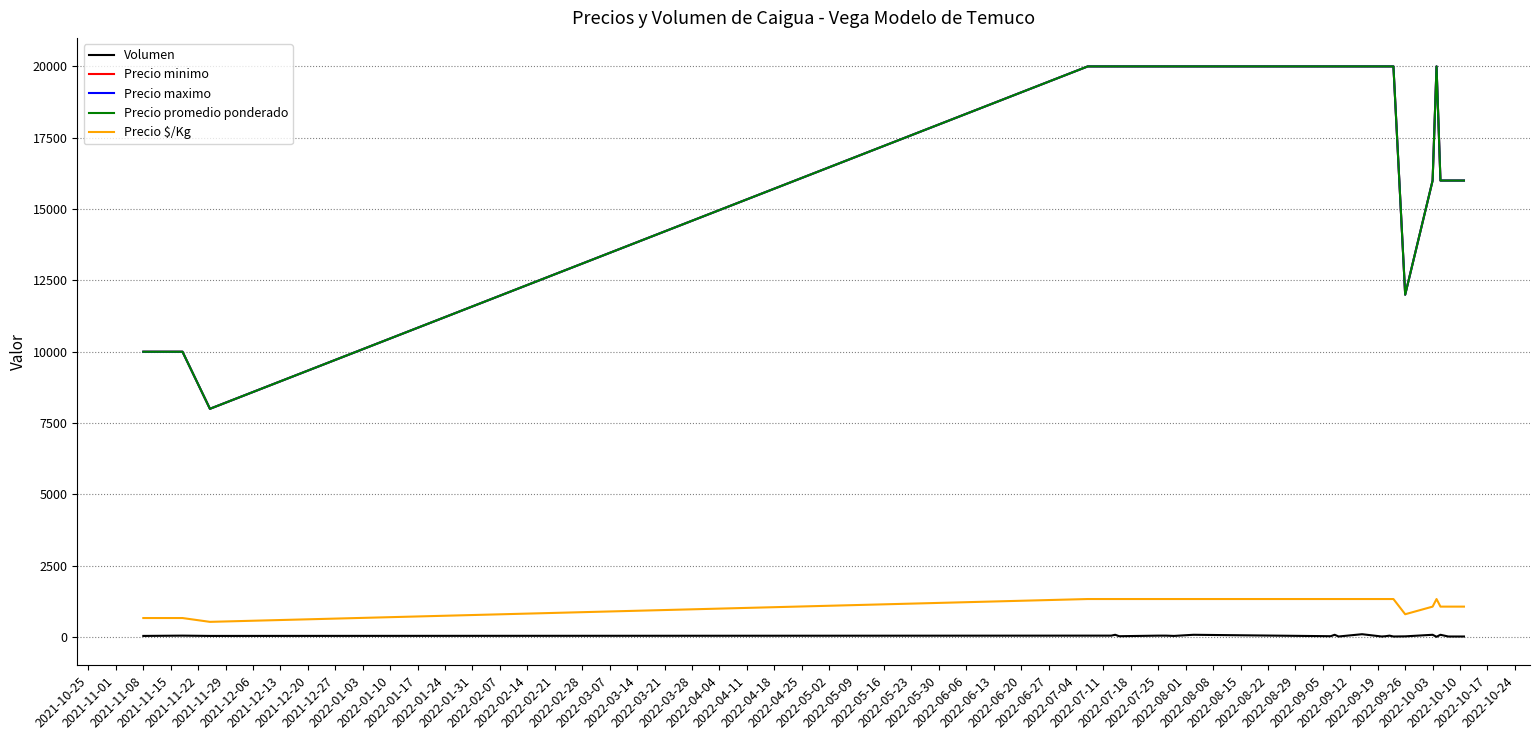

Does the chart display data point markers on the line(s)?

No